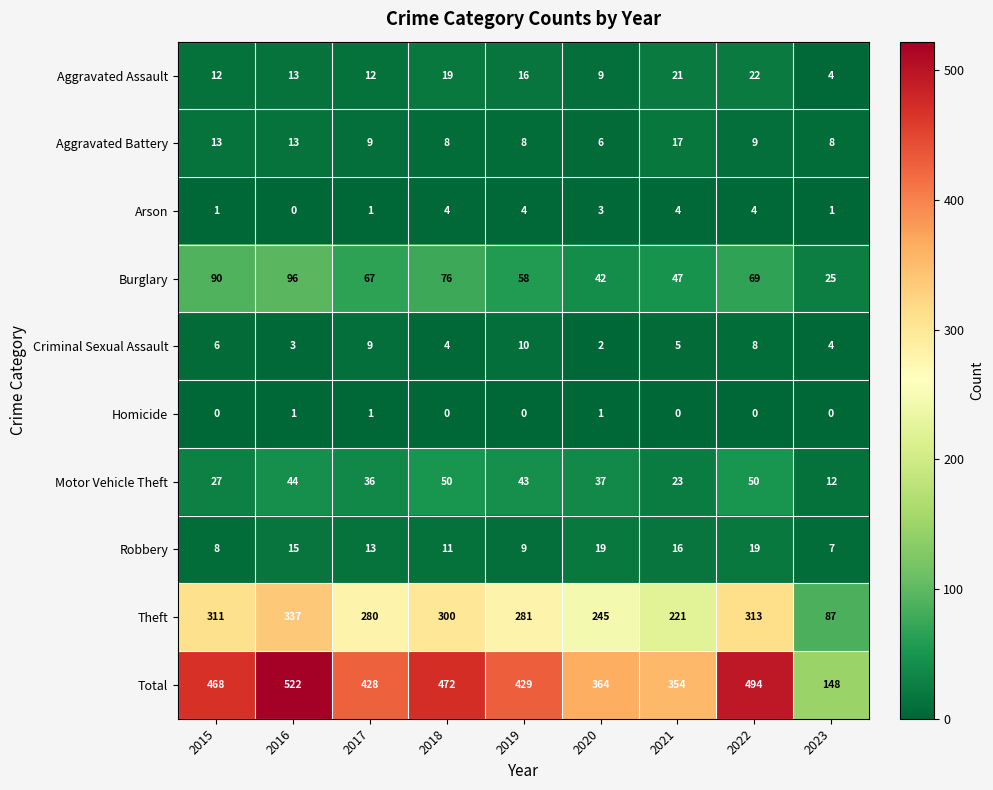

Is it true that Aggravated Battery equals 9 at 2017?

True